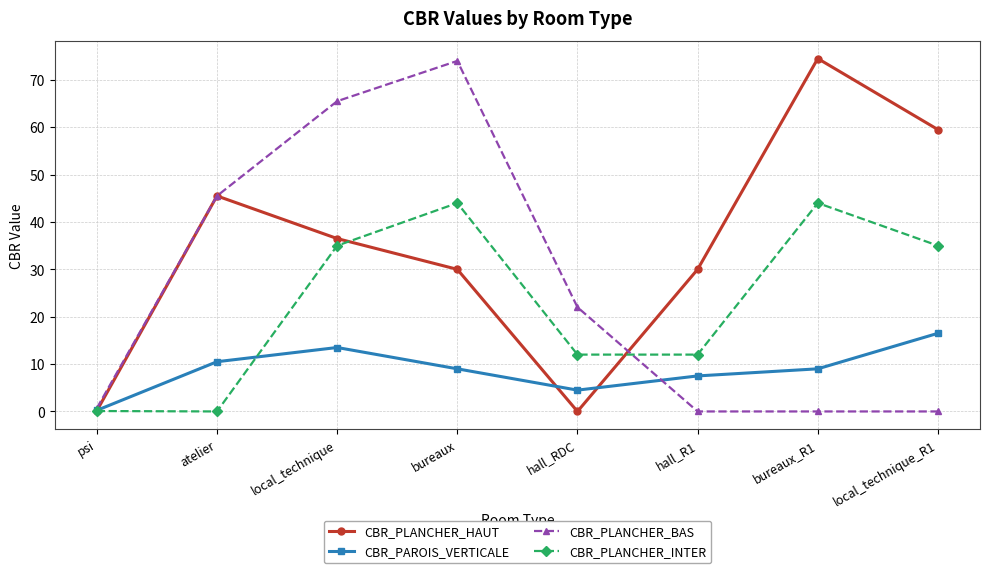

At which category does CBR_PLANCHER_INTER reach its first local peak?

bureaux